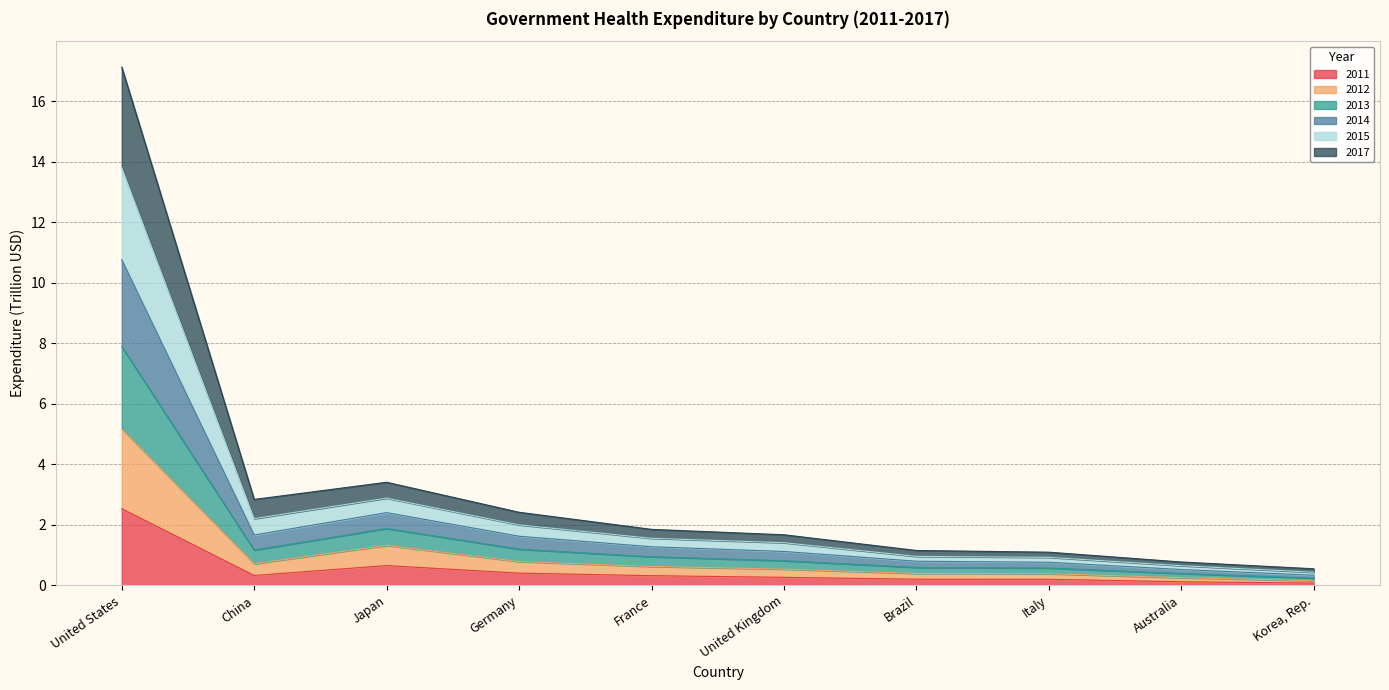

True or false: 2017 and 2011 intersect in this chart.

False